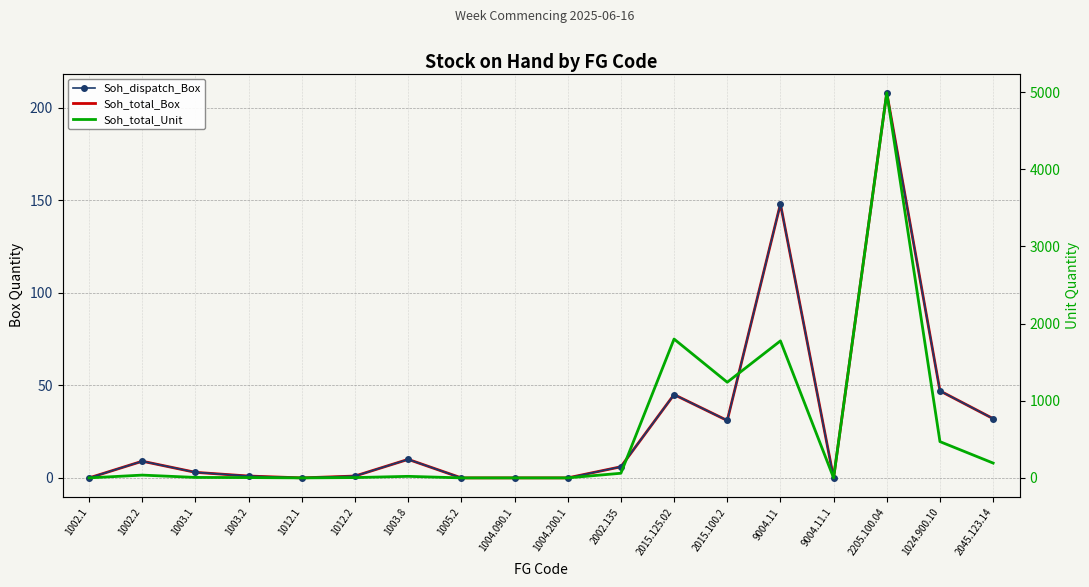

True or false: Soh_total_Box has a value of 73 at 1024.900.10.

False